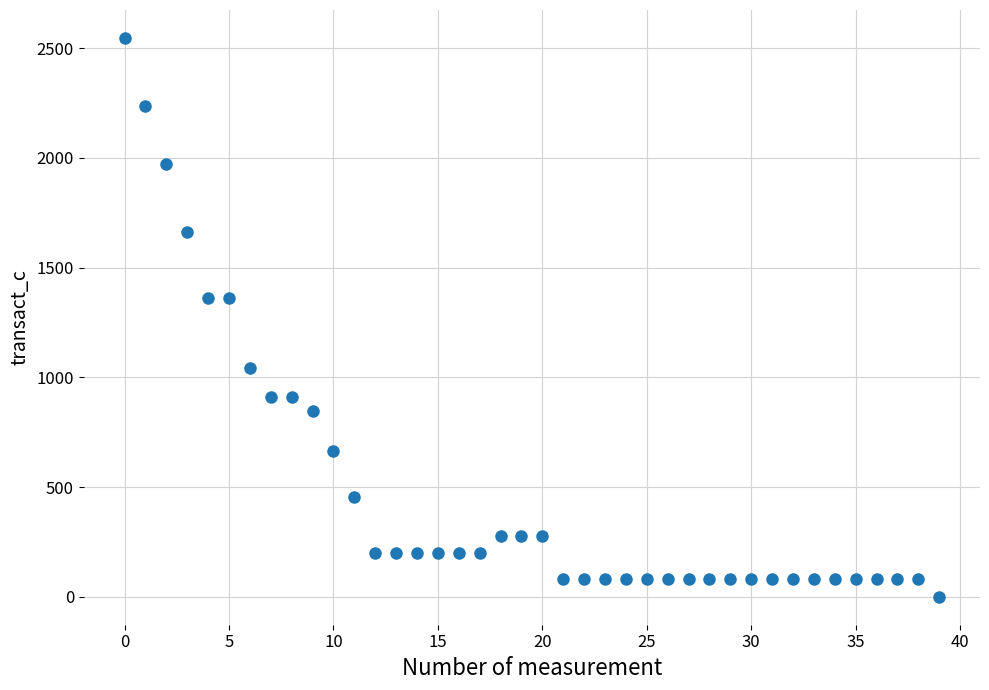

What is the range of Y values (max minus min)?

2546.2